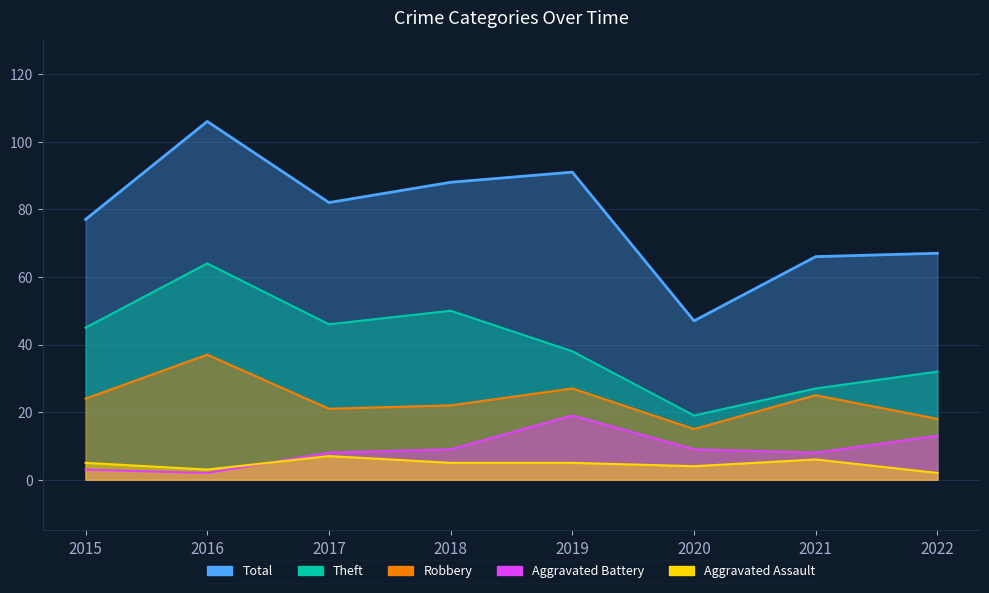

What is the difference between the maximum and minimum values in the Total series?

59